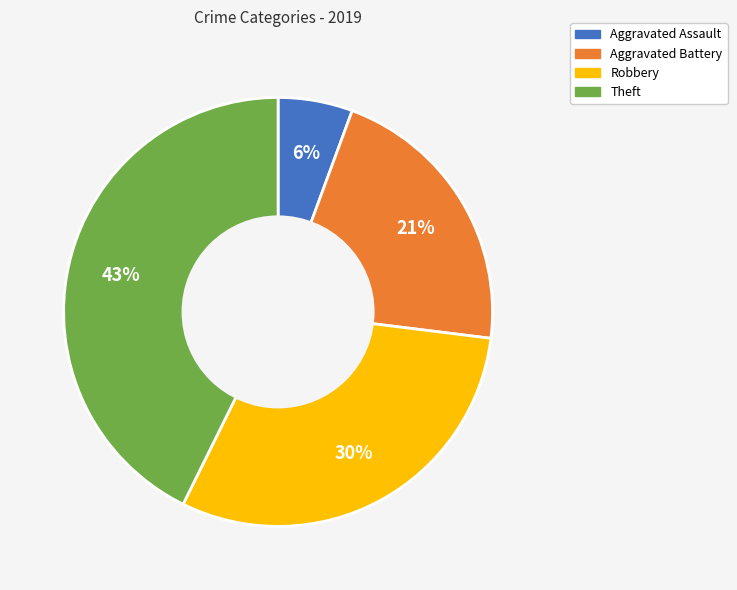

To the nearest percent, what is the combined percentage of Aggravated Assault and Aggravated Battery?

27%